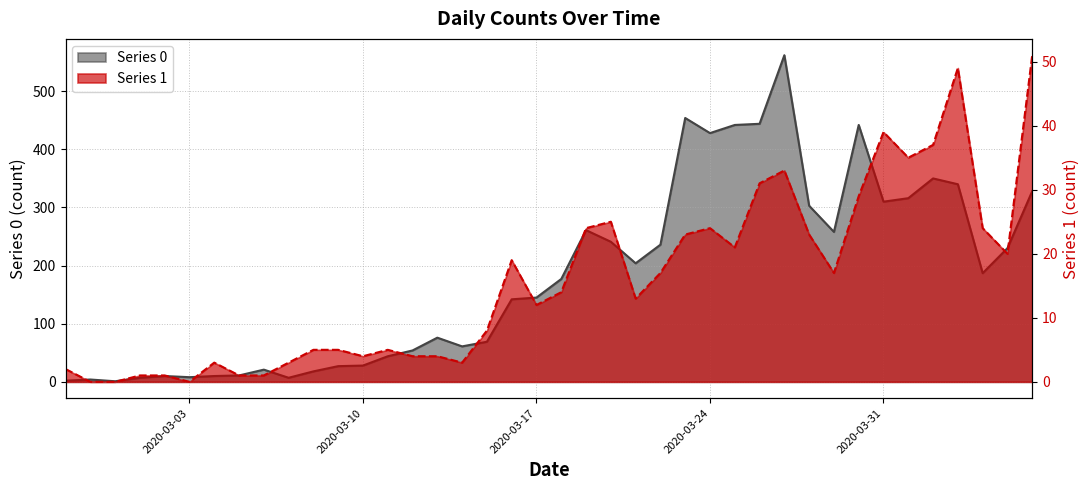

At how many categories does at least one series exceed 416?

6